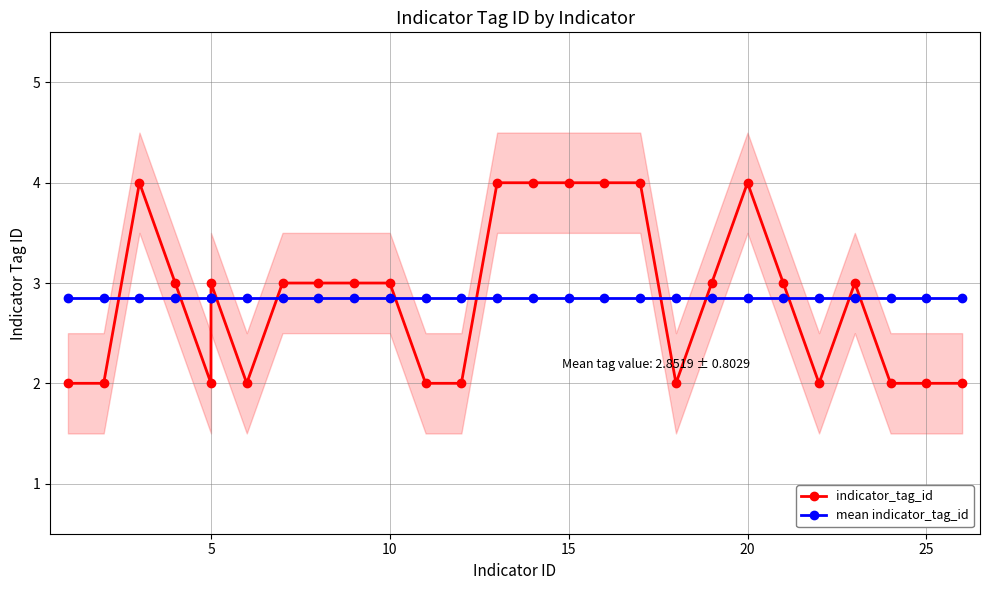

True or false: indicator_tag_id has more than 1 interior local peaks.

True